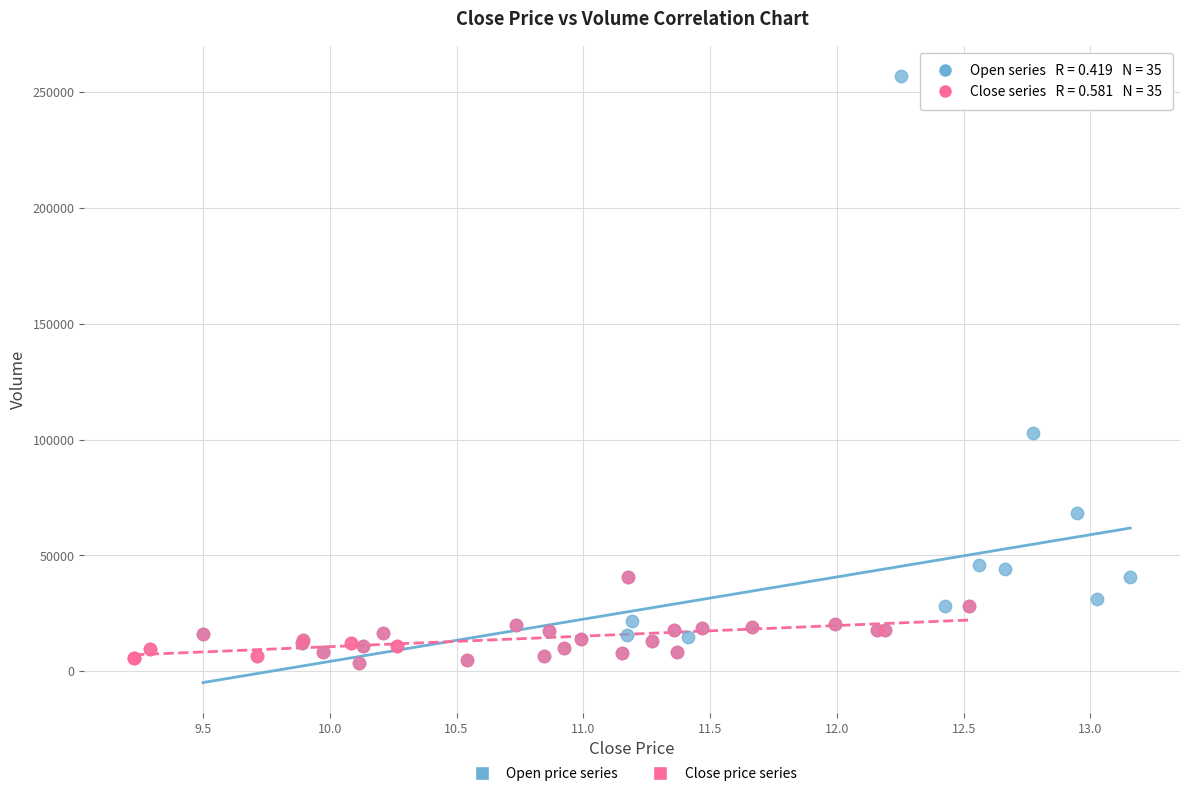

Which series has the widest spread of Y values?

Open price series